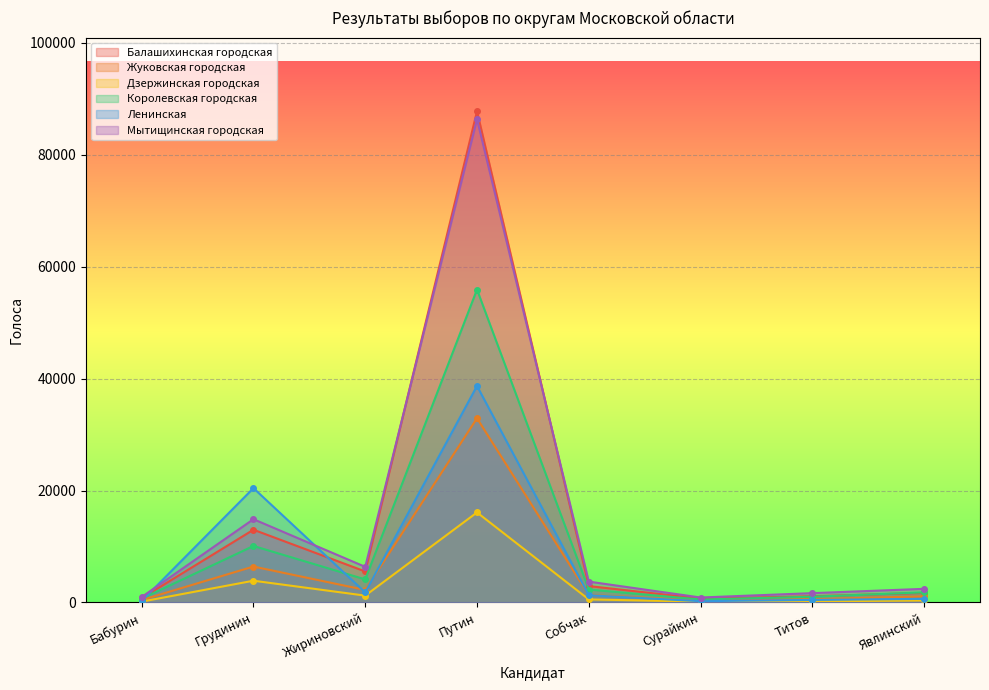

At how many categories does at least one series exceed 56038?

1